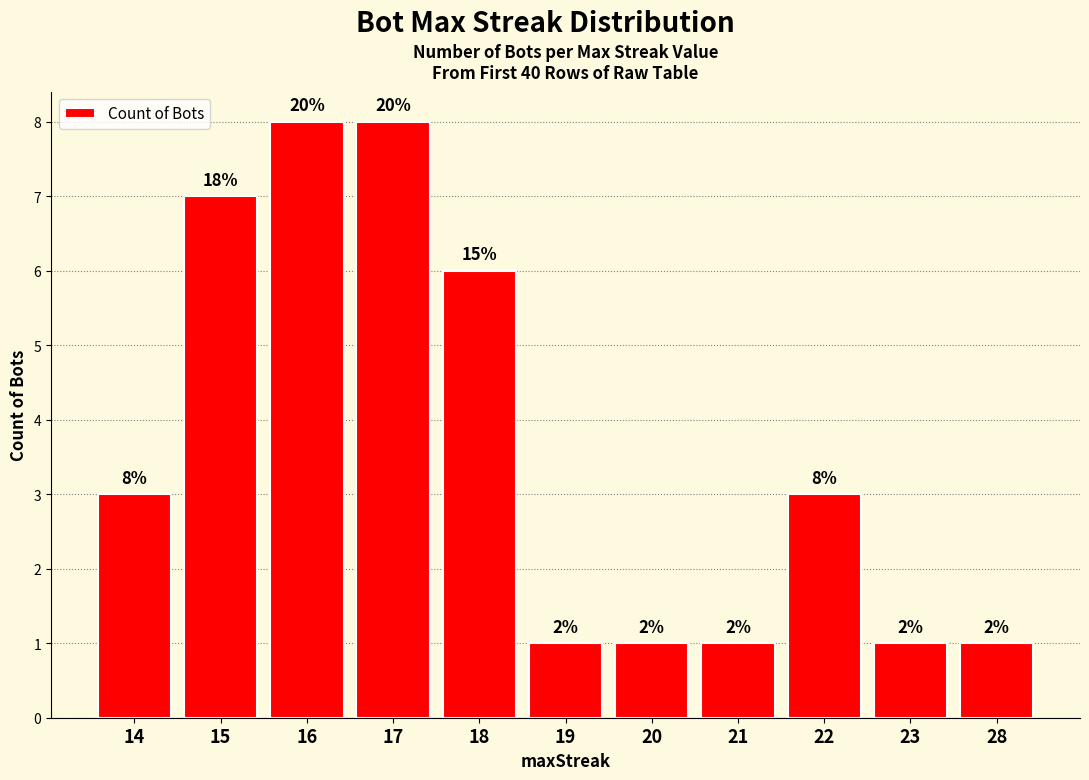

What is the difference between the maximum and second lowest values?

7